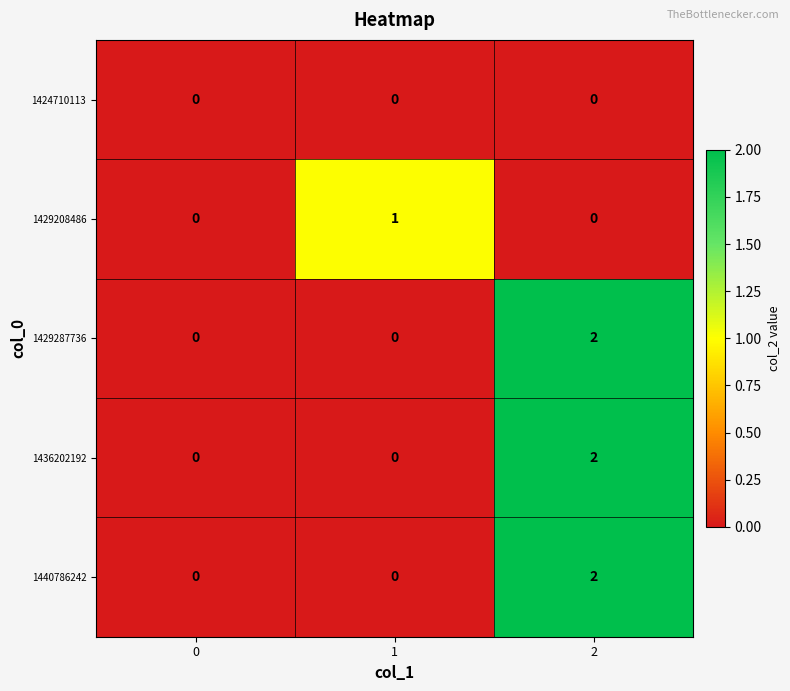

How many distinct data groups are displayed?

5